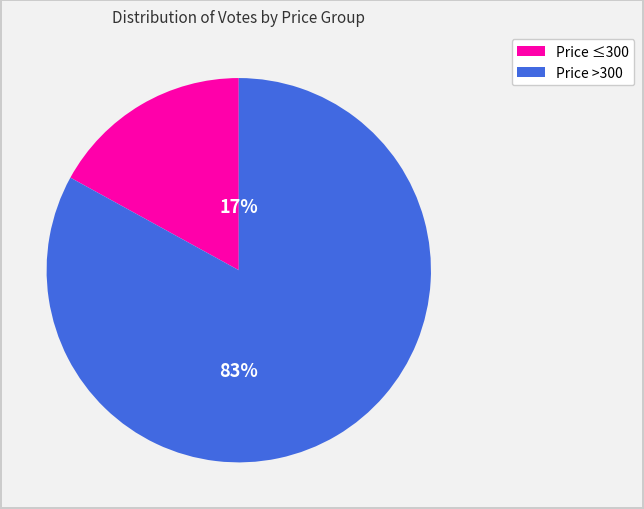

To the nearest percent, what is the difference between the largest and smallest slice percentages?

66%